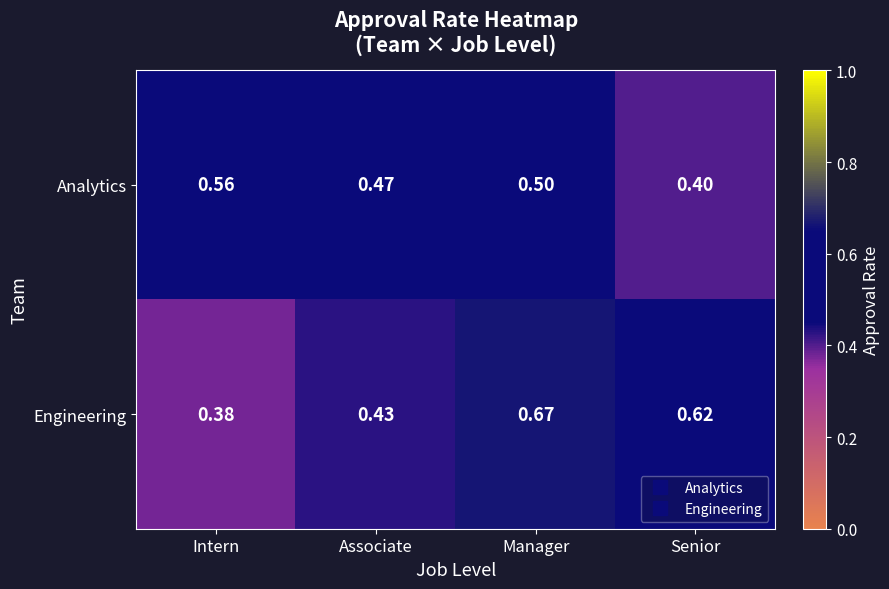

Where is Analytics nearest to the value 0?

Senior